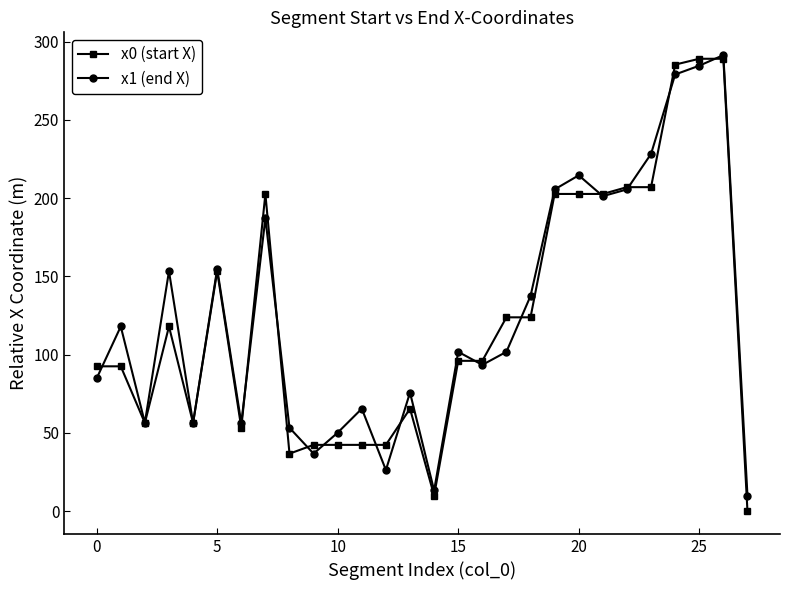

What is the minimum value for x1 (end X)?

9.9